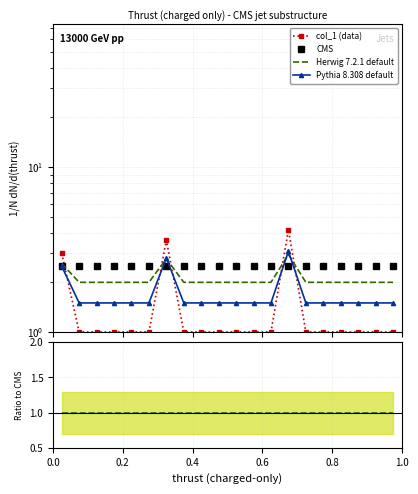

True or false: col_1 (data) has more than 2 interior local peaks.

False